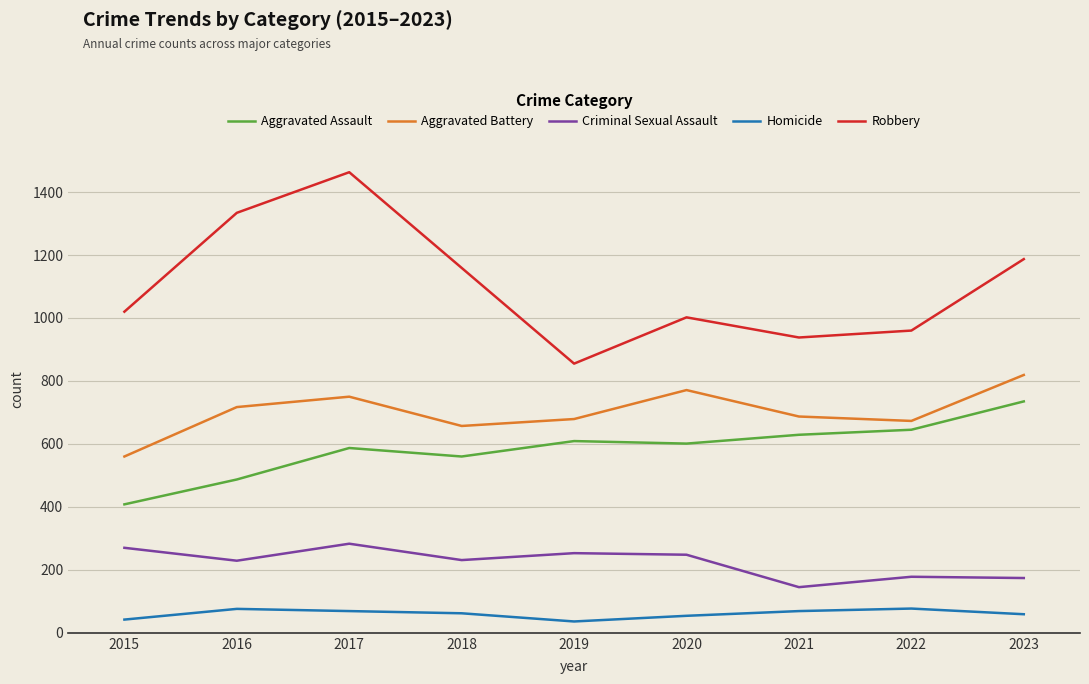

What is the average value of the Homicide series?

60